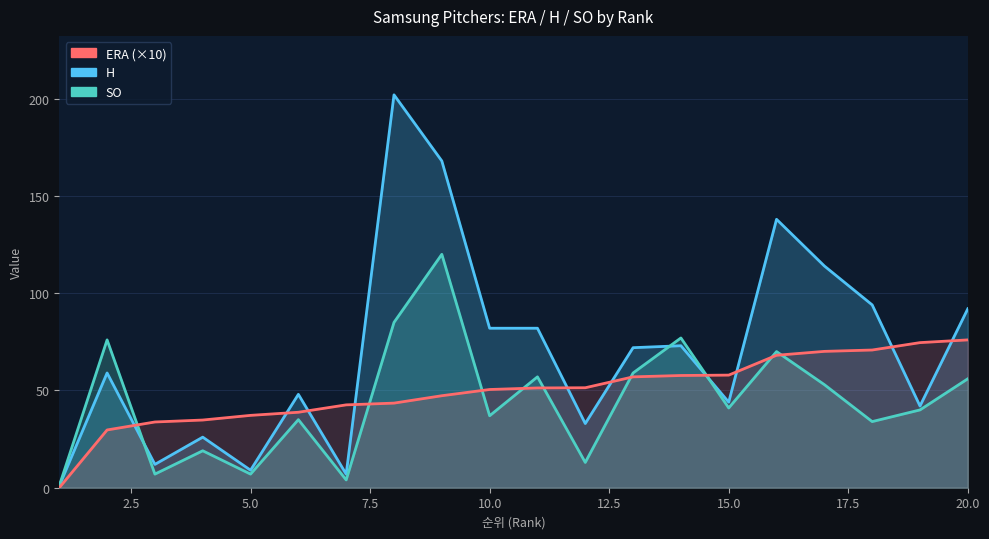

Is the value of SO at 13 greater than the value of ERA at 12?

Yes